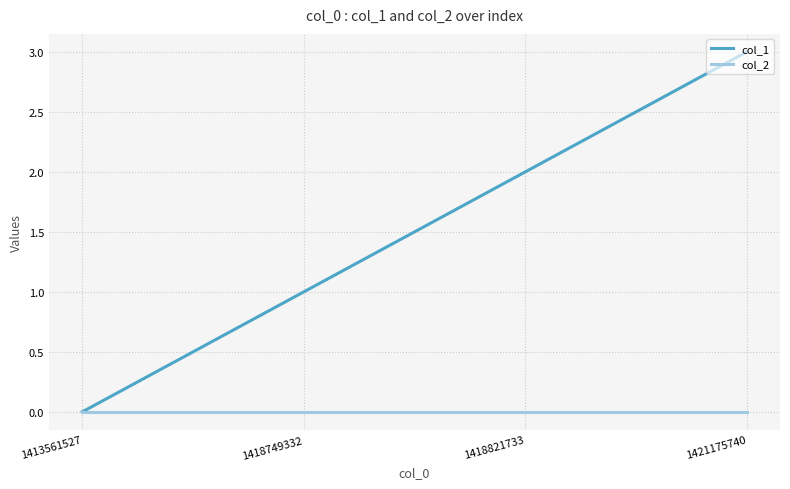

At which category is the sum across all series the highest?

1421175740